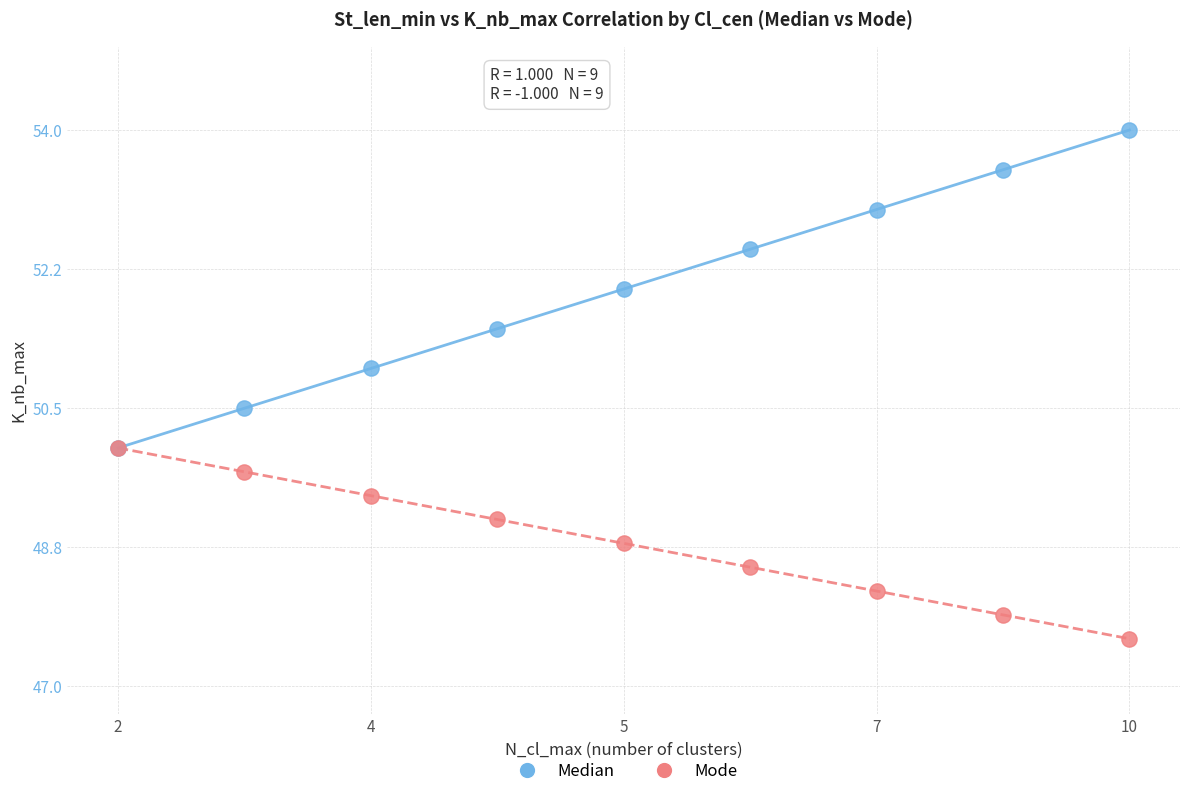

What are all the series names shown in the legend?

Median, Mode